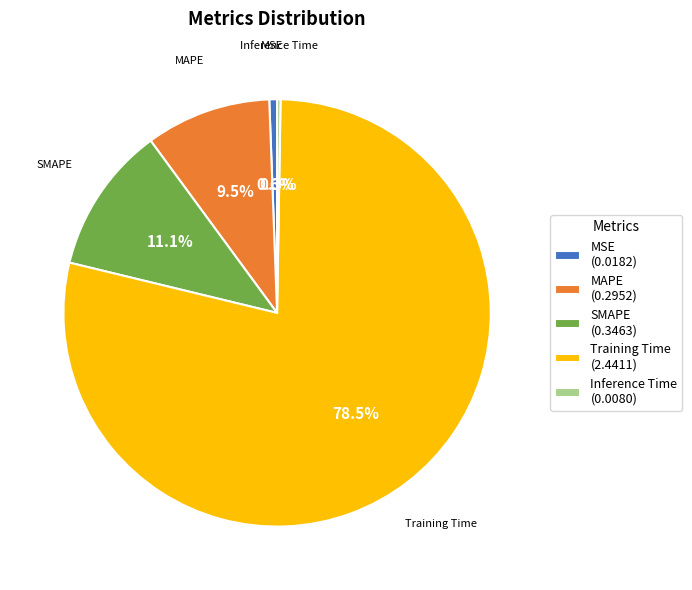

What percentage do Training Time and MAPE together represent?

88.0%